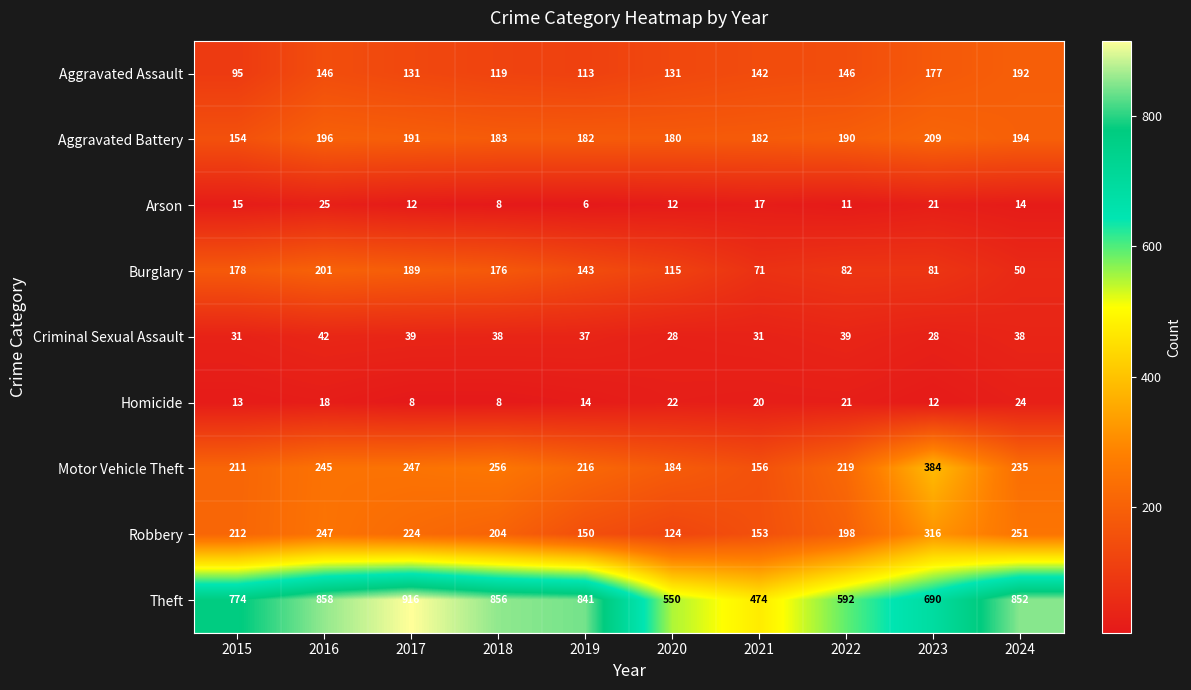

At how many categories does at least one series exceed 317?

10